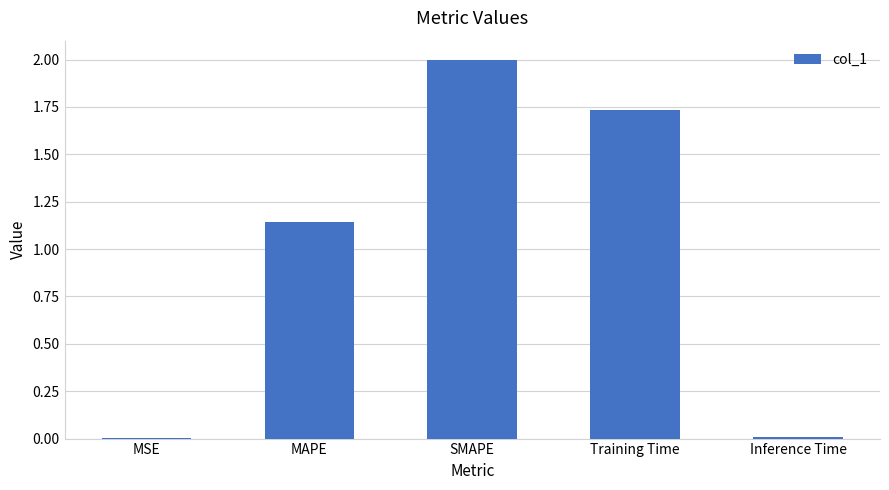

At which label does the data first exceed 1?

MAPE